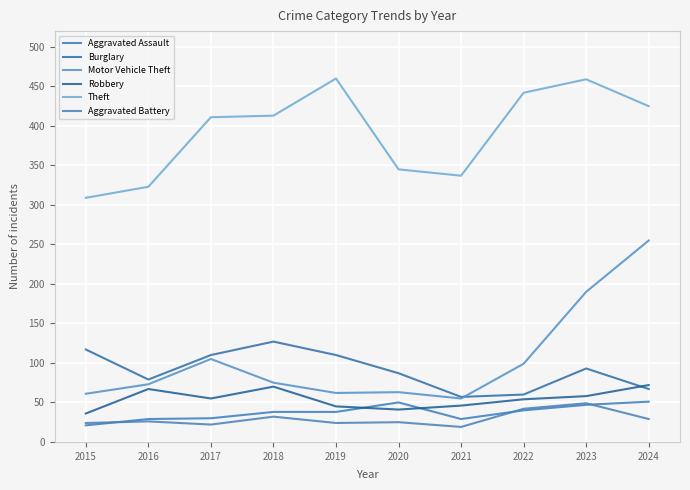

How many lines are shown in the chart?

6